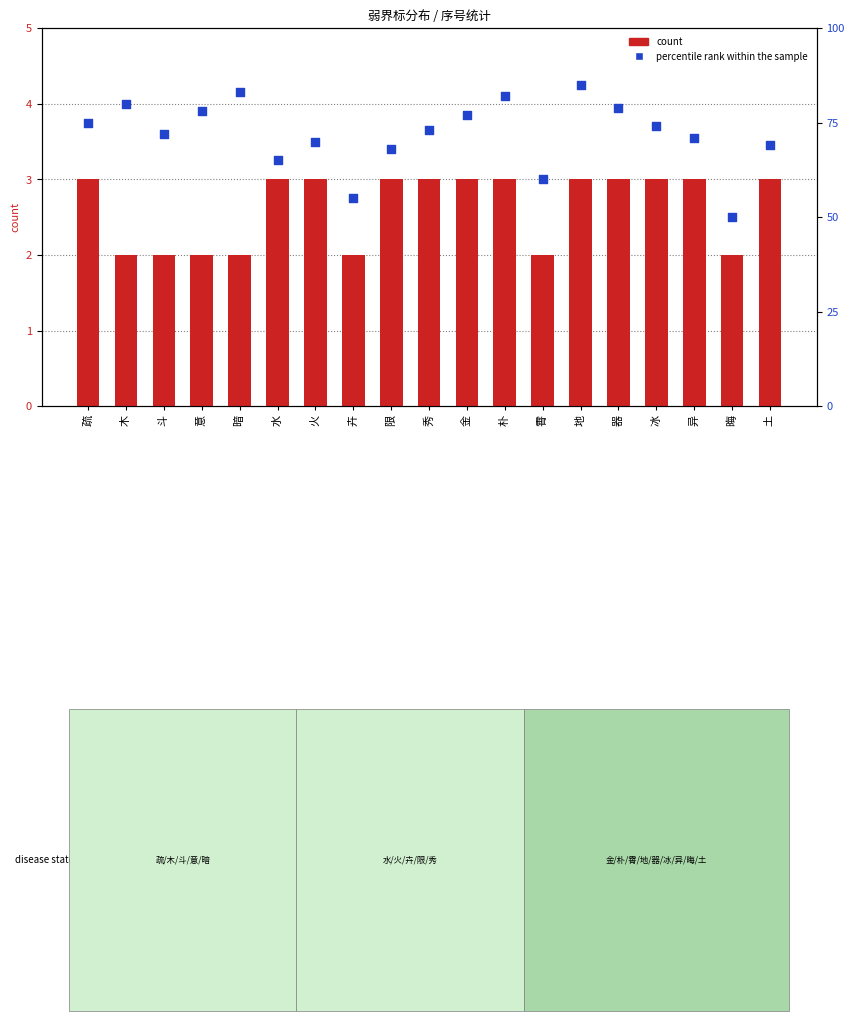

At how many categories does at least one series exceed 18?

19